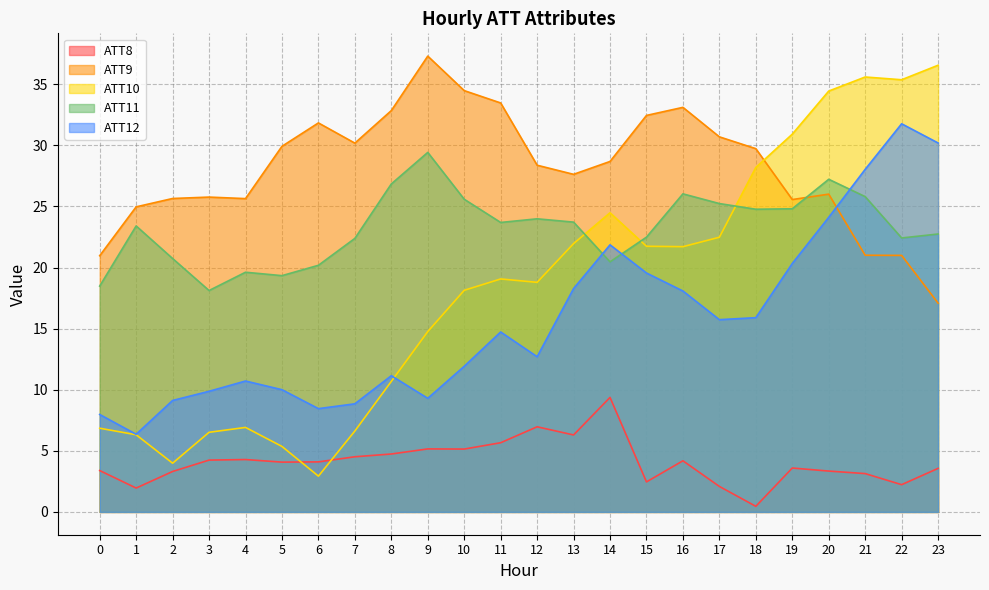

List the labels in order of ATT8 value, largest first.

14, 12, 13, 11, 9, 10, 8, 7, 4, 3, 16, 6, 5, 19, 23, 0, 20, 2, 21, 15, 22, 17, 1, 18